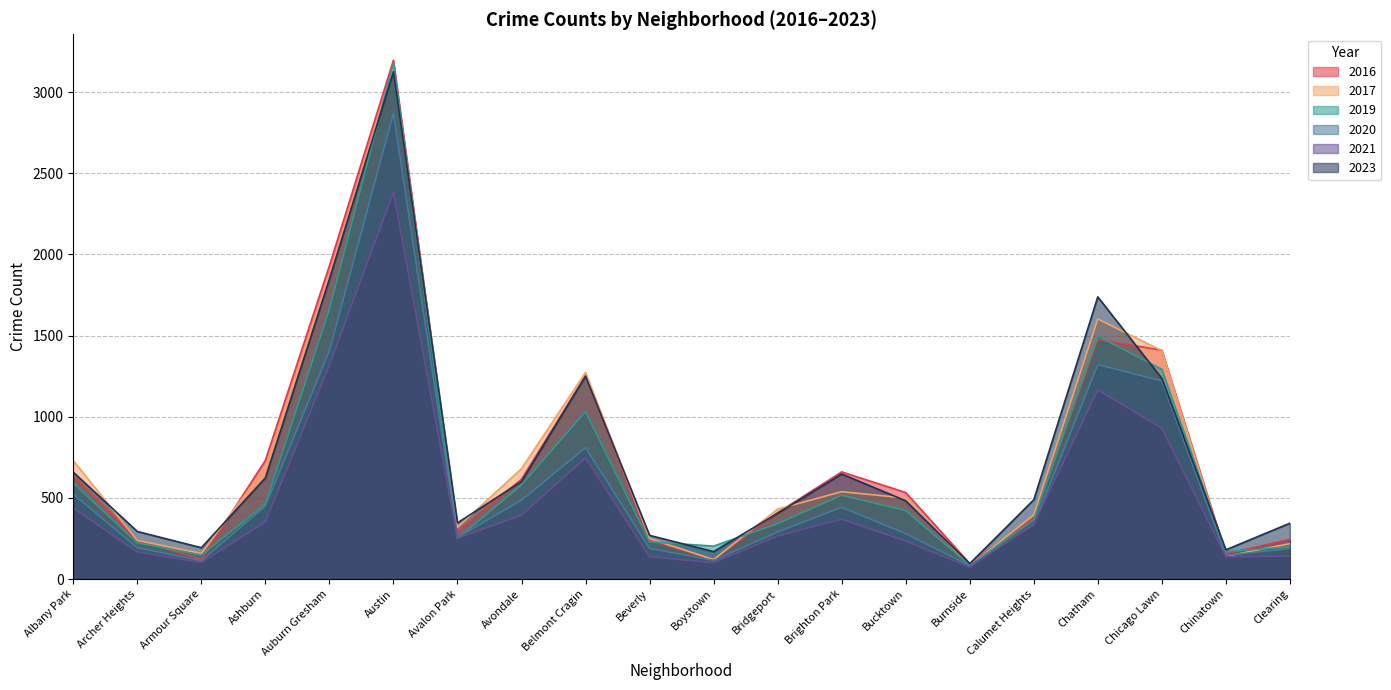

Does the chart display data point markers on the line(s)?

No